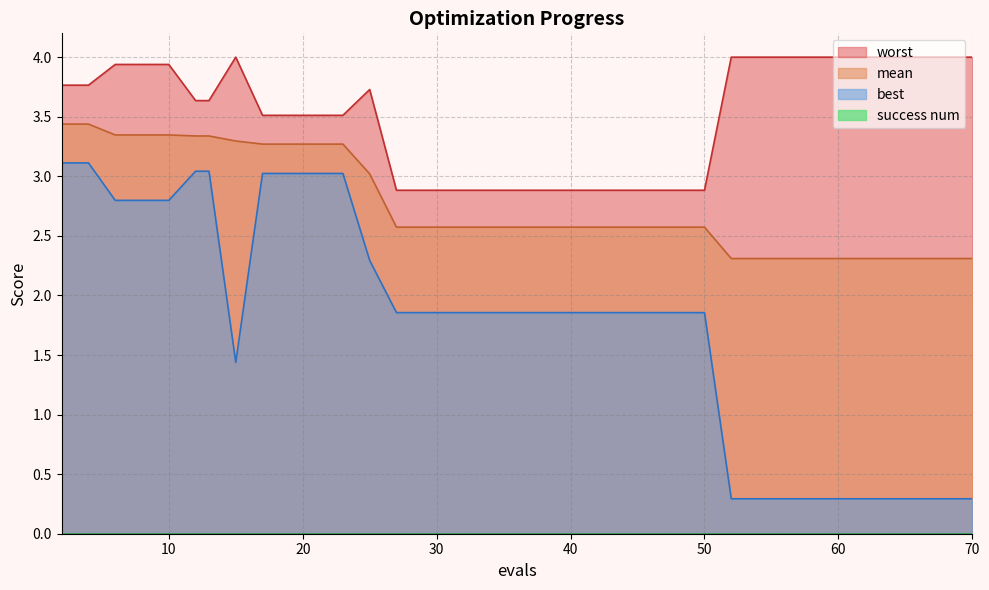

What is the minimum value shown in the chart?

0.0